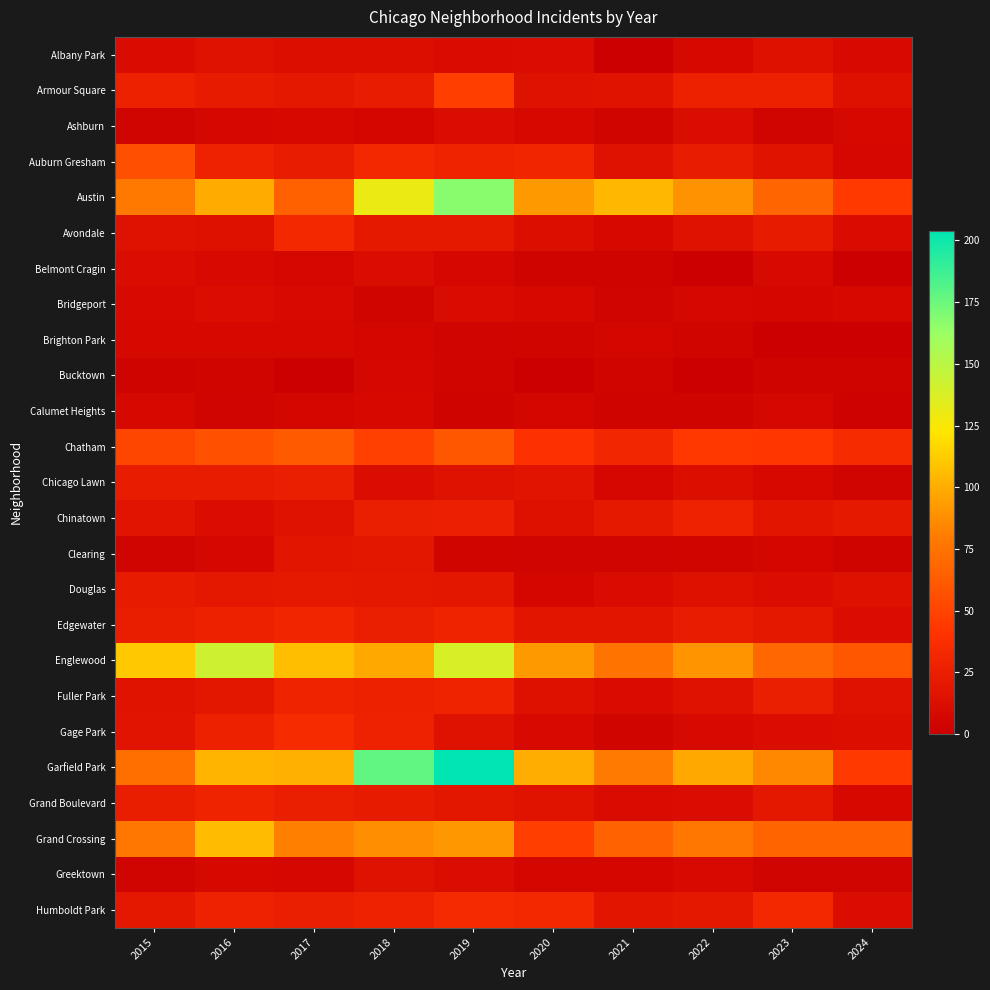

Reading left to right, list all the values displayed in this chart.

Albany Park: 2015=10	2016=15	2017=13	2018=13	2019=10	2020=12	2021=1	2022=8	2023=14	2024=9
Armour Square: 2015=27	2016=22	2017=20	2018=23	2019=47	2020=15	2021=16	2022=27	2023=27	2024=14
Ashburn: 2015=4	2016=7	2017=8	2018=6	2019=11	2020=8	2021=5	2022=11	2023=4	2024=8
Auburn Gresham: 2015=56	2016=28	2017=23	2018=33	2019=29	2020=30	2021=15	2022=23	2023=16	2024=7
Austin: 2015=78	2016=99	2017=65	2018=130	2019=167	2020=92	2021=104	2022=89	2023=68	2024=45
Avondale: 2015=15	2016=14	2017=33	2018=21	2019=21	2020=13	2021=8	2022=15	2023=22	2024=10
Belmont Cragin: 2015=11	2016=9	2017=7	2018=11	2019=7	2020=3	2021=3	2022=1	2023=9	2024=1
Bridgeport: 2015=9	2016=11	2017=9	2018=5	2019=10	2020=8	2021=4	2022=7	2023=6	2024=8
Brighton Park: 2015=8	2016=8	2017=8	2018=6	2019=4	2020=5	2021=6	2022=5	2023=0	2024=1
Bucktown: 2015=3	2016=5	2017=1	2018=7	2019=5	2020=1	2021=5	2022=1	2023=3	2024=3
Calumet Heights: 2015=8	2016=4	2017=6	2018=8	2019=3	2020=6	2021=3	2022=3	2023=7	2024=2
Chatham: 2015=51	2016=57	2017=62	2018=48	2019=60	2020=40	2021=31	2022=44	2023=43	2024=35
Chicago Lawn: 2015=23	2016=23	2017=25	2018=11	2019=15	2020=17	2021=7	2022=13	2023=8	2024=4
Chinatown: 2015=17	2016=12	2017=15	2018=25	2019=26	2020=14	2021=21	2022=28	2023=18	2024=21
Clearing: 2015=4	2016=7	2017=18	2018=19	2019=5	2020=4	2021=4	2022=5	2023=6	2024=3
Douglas: 2015=22	2016=20	2017=21	2018=20	2019=19	2020=6	2021=10	2022=14	2023=11	2024=14
Edgewater: 2015=24	2016=27	2017=30	2018=25	2019=29	2020=18	2021=18	2022=23	2023=20	2024=11
Englewood: 2015=111	2016=142	2017=107	2018=98	2019=138	2020=92	2021=76	2022=90	2023=69	2024=60
Fuller Park: 2015=16	2016=19	2017=29	2018=27	2019=29	2020=14	2021=10	2022=15	2023=25	2024=15
Gage Park: 2015=17	2016=27	2017=35	2018=28	2019=15	2020=9	2021=5	2022=9	2023=12	2024=13
Garfield Park: 2015=73	2016=103	2017=101	2018=178	2019=204	2020=100	2021=79	2022=98	2023=85	2024=45
Grand Boulevard: 2015=24	2016=29	2017=25	2018=22	2019=19	2020=16	2021=10	2022=11	2023=20	2024=8
Grand Crossing: 2015=77	2016=106	2017=82	2018=88	2019=91	2020=47	2021=66	2022=77	2023=67	2024=67
Greektown: 2015=4	2016=8	2017=7	2018=15	2019=11	2020=6	2021=6	2022=9	2023=4	2024=4
Humboldt Park: 2015=20	2016=28	2017=25	2018=28	2019=34	2020=32	2021=18	2022=20	2023=32	2024=11